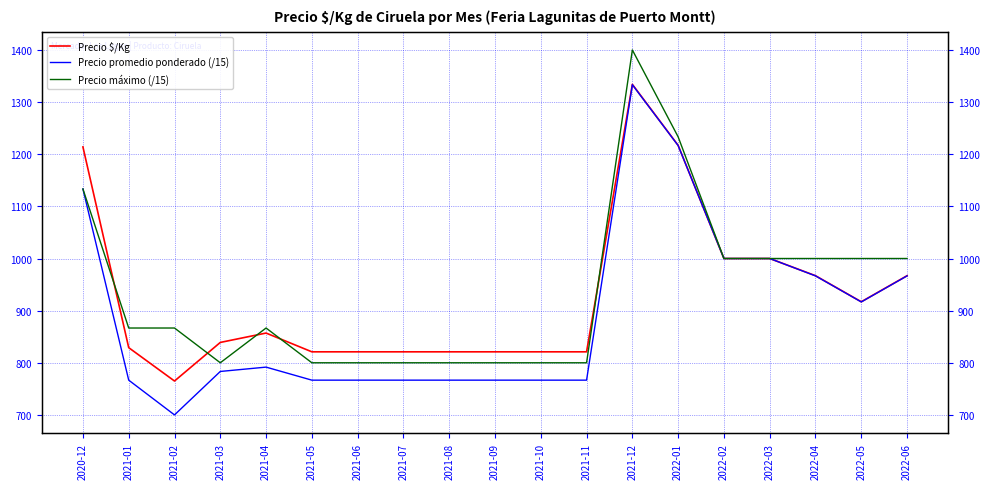

Reading left to right, what are all the values shown in this chart?

Precio $/Kg: 1214.0	829.0	765.0	839.0	857.0	821.0	821.0	821.0	821.0	821.0	821.0	821.0	1334.0	1217.0	1000.0	1000.0	967.0	917.0	967.0
Precio promedio ponderado (/15): 1133.3	766.7	700.0	783.3	791.7	766.7	766.7	766.7	766.7	766.7	766.7	766.7	1333.3	1216.7	1000.0	1000.0	966.7	916.7	966.7
Precio máximo (/15): 1133.3	866.7	866.7	800.0	866.7	800.0	800.0	800.0	800.0	800.0	800.0	800.0	1400.0	1233.3	1000.0	1000.0	1000.0	1000.0	1000.0